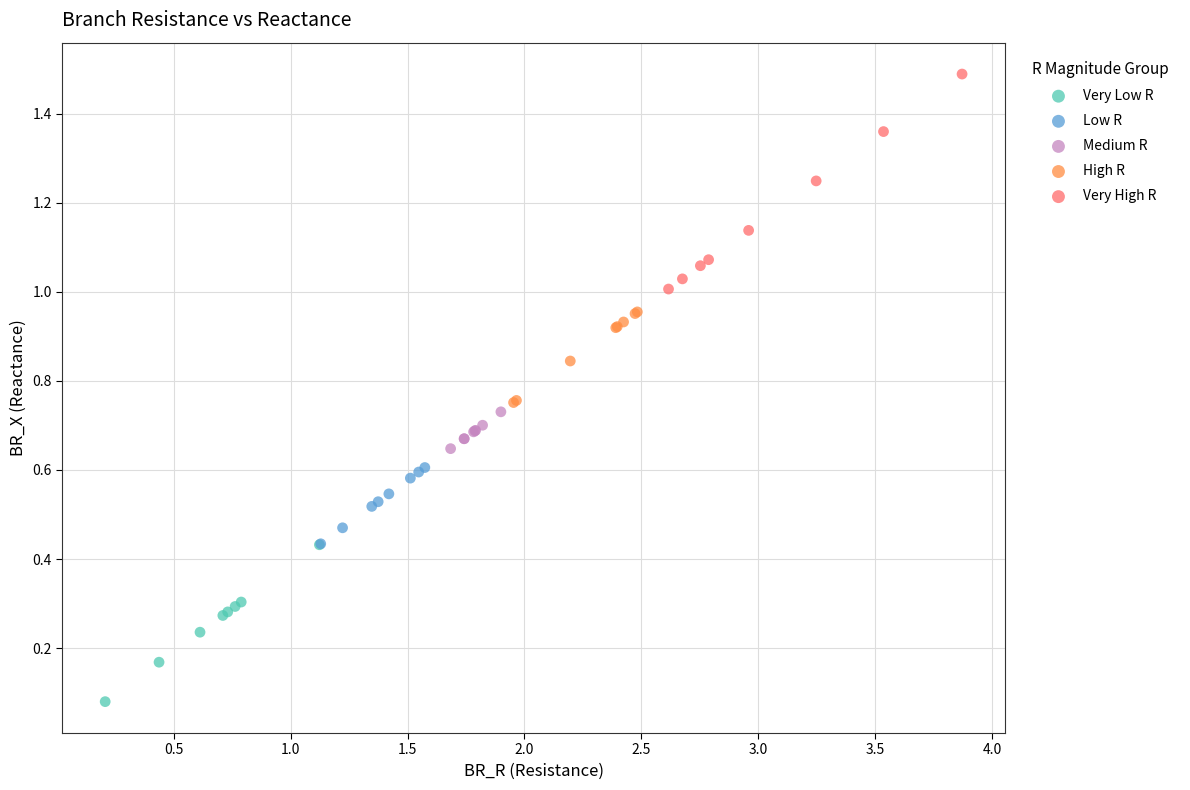

What are all the series names shown in the legend?

Very Low R, Low R, Medium R, High R, Very High R